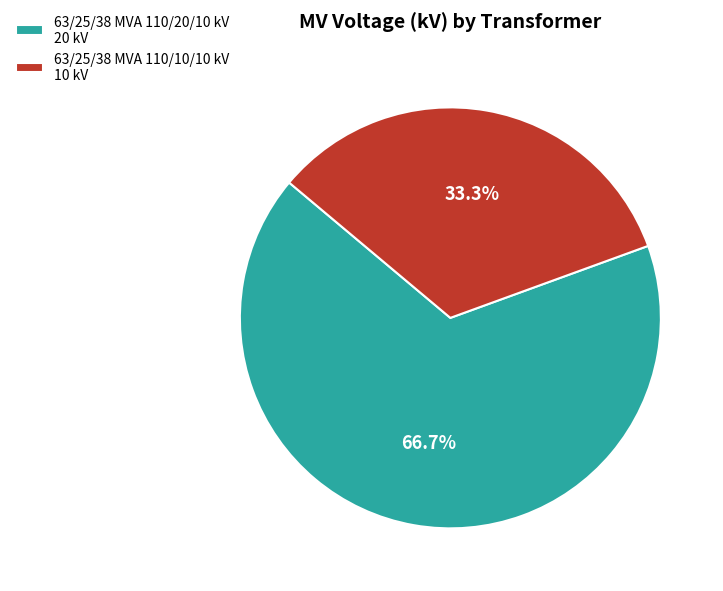

Is there a majority slice in this chart?

Yes